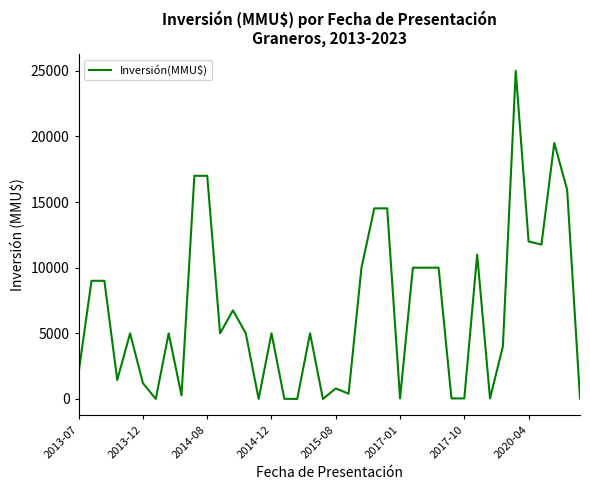

What is the difference between the maximum and minimum values?

25000